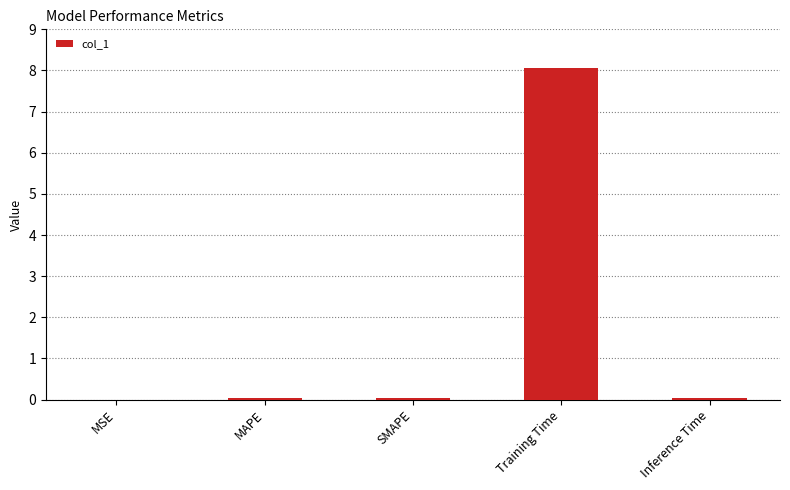

Which has a higher value, Training Time or MSE?

Training Time